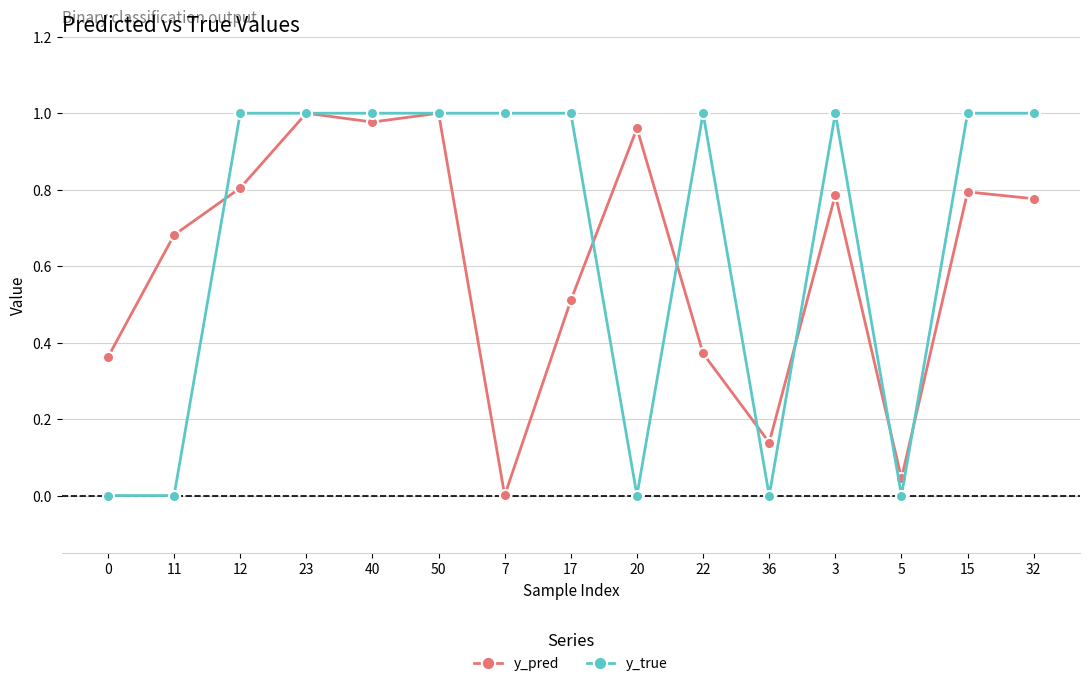

How many lines are shown in the chart?

2